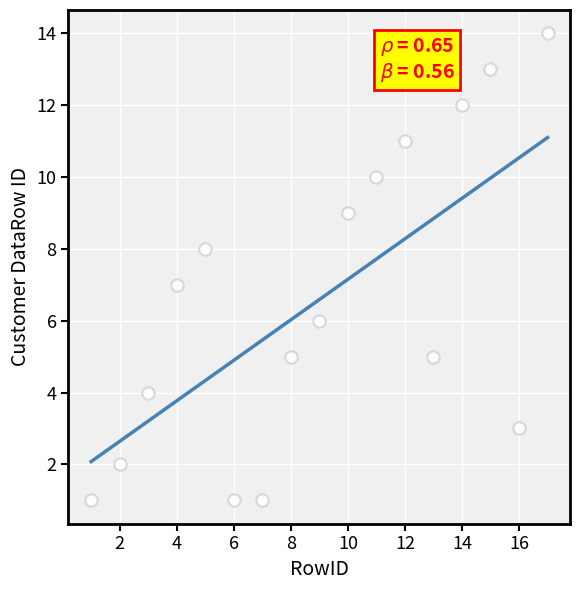

What is the range of X values (max minus min)?

16